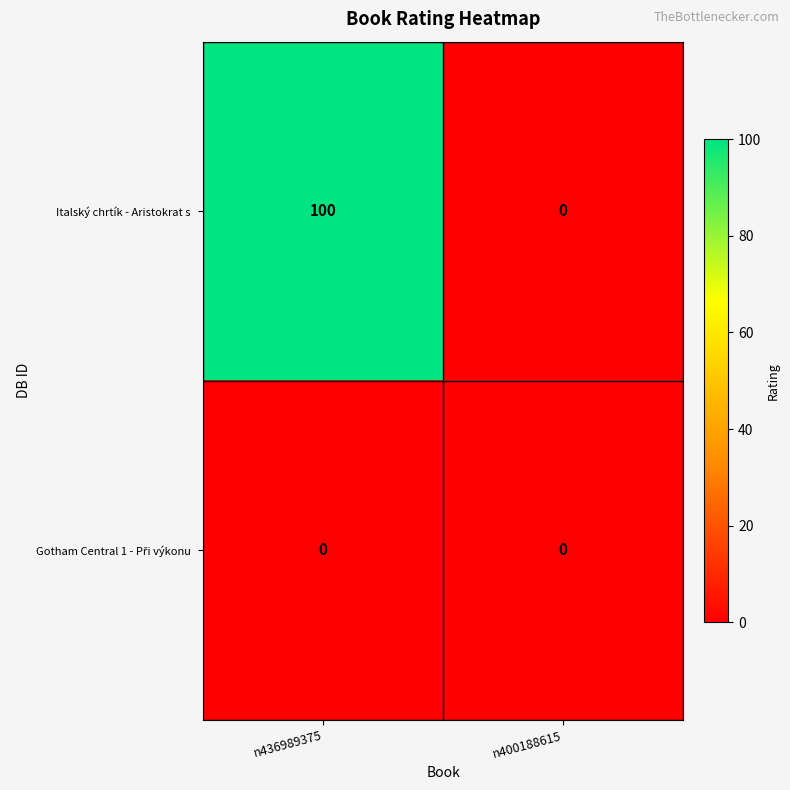

What is the greatest value displayed?

100